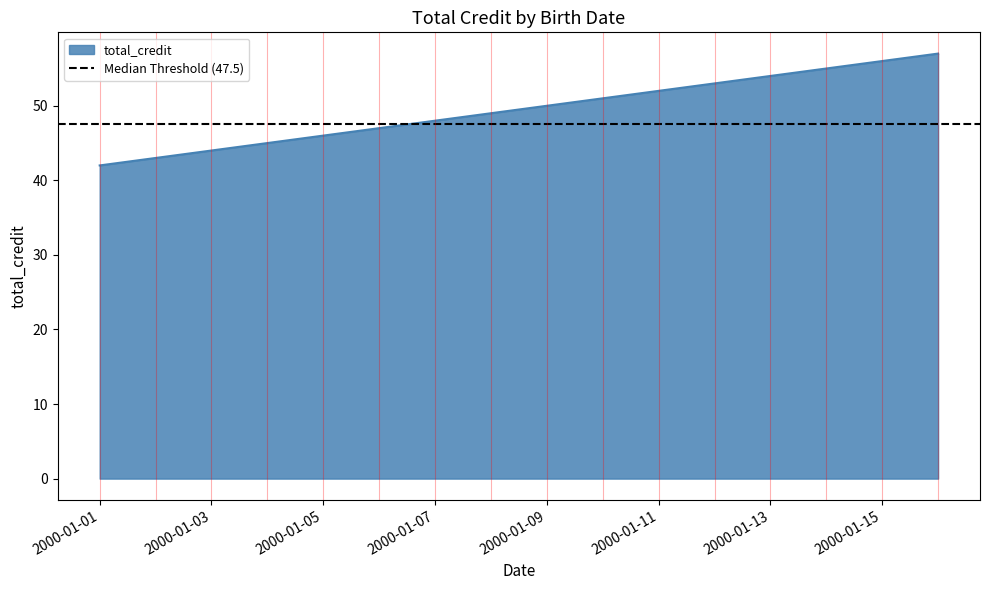

What is the smallest value displayed?

42